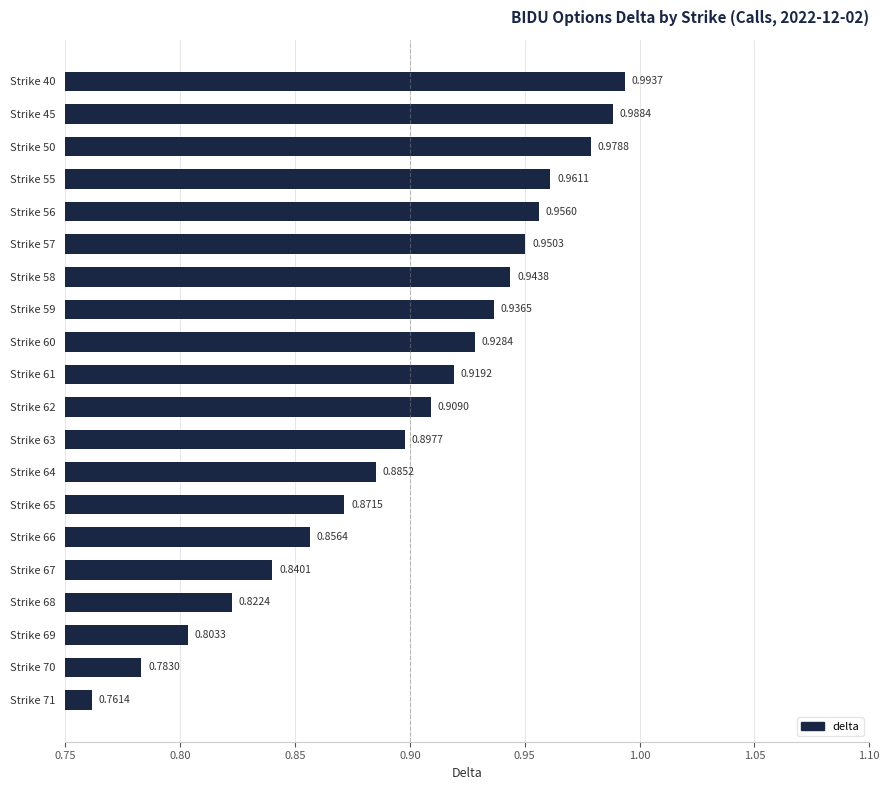

Which has a higher value, Strike 58 or Strike 62?

Strike 58